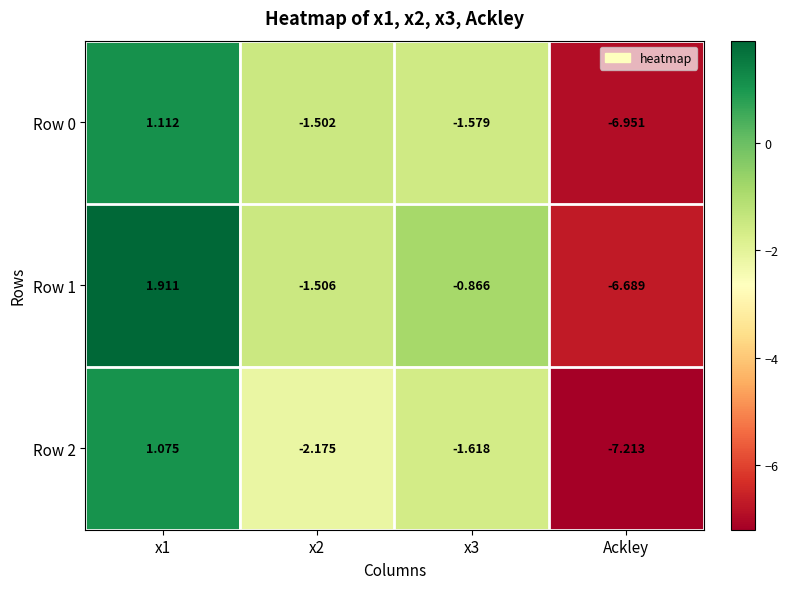

Count the number of categories in the chart.

4